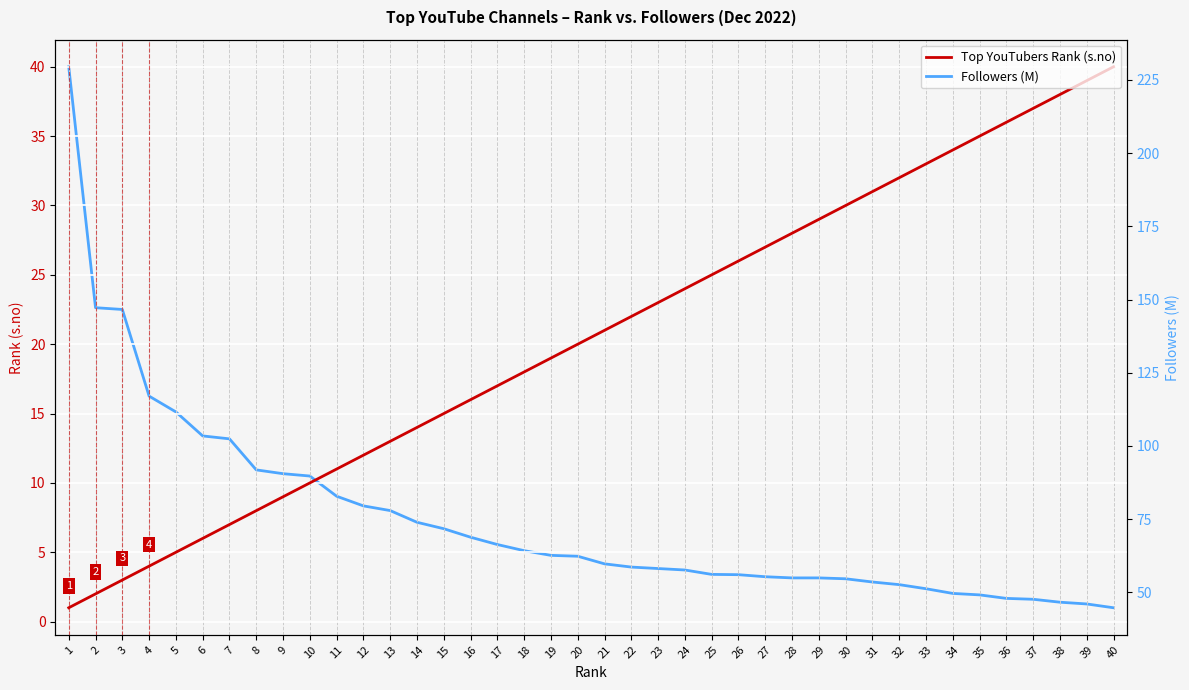

The value of Followers (M) at 13 is 121.1. True or false?

False